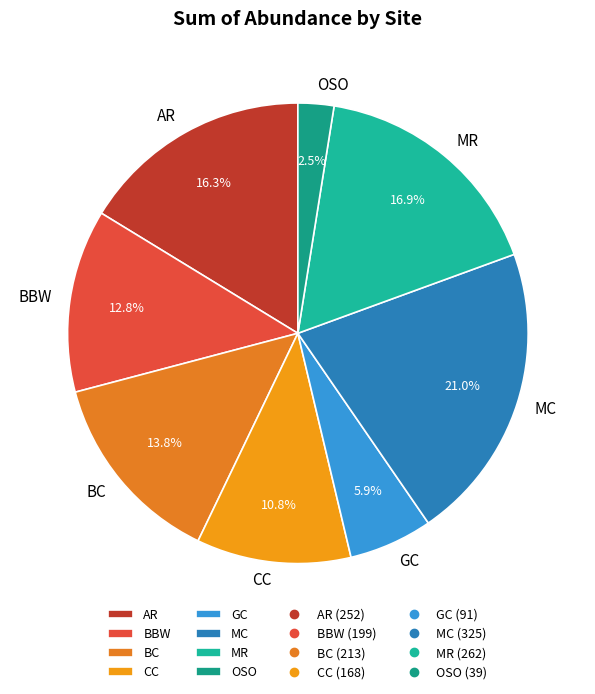

Is it true that MC is 21% of the pie?

True